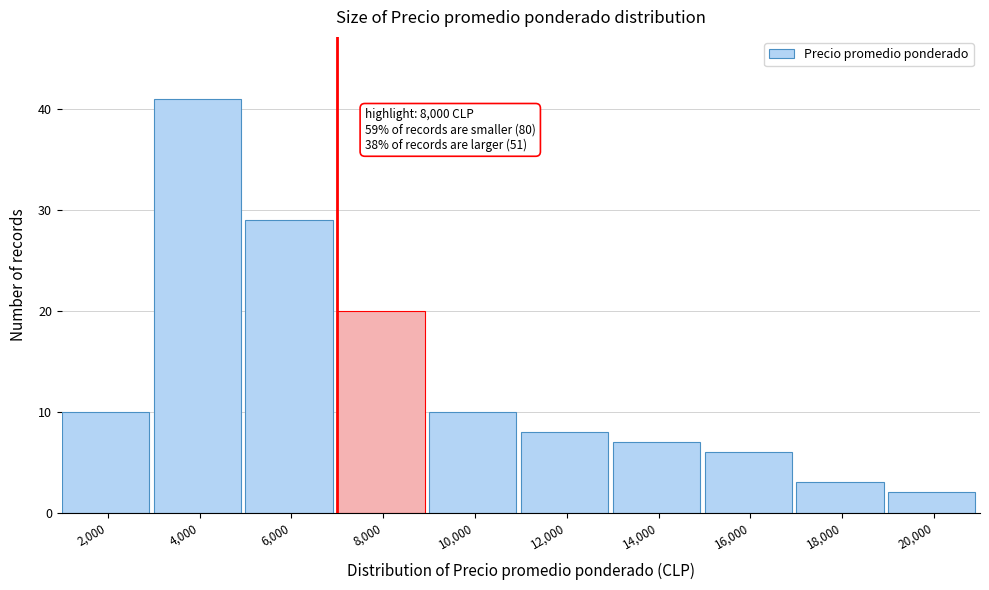

Reading right to left, extract all data points from this chart.

20,000=2	18,000=3	16,000=6	14,000=7	12,000=8	10,000=10	8,000=20	6,000=29	4,000=41	2,000=10